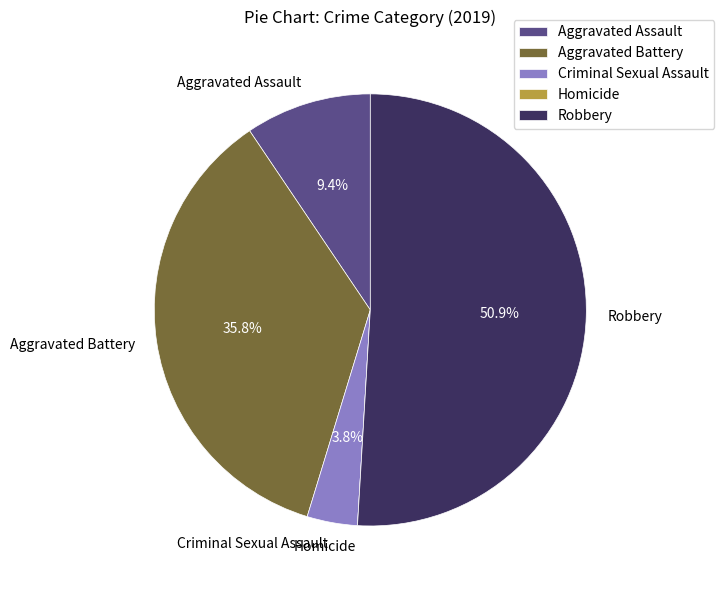

To the nearest percent, what percentage of the pie is Aggravated Assault?

9%